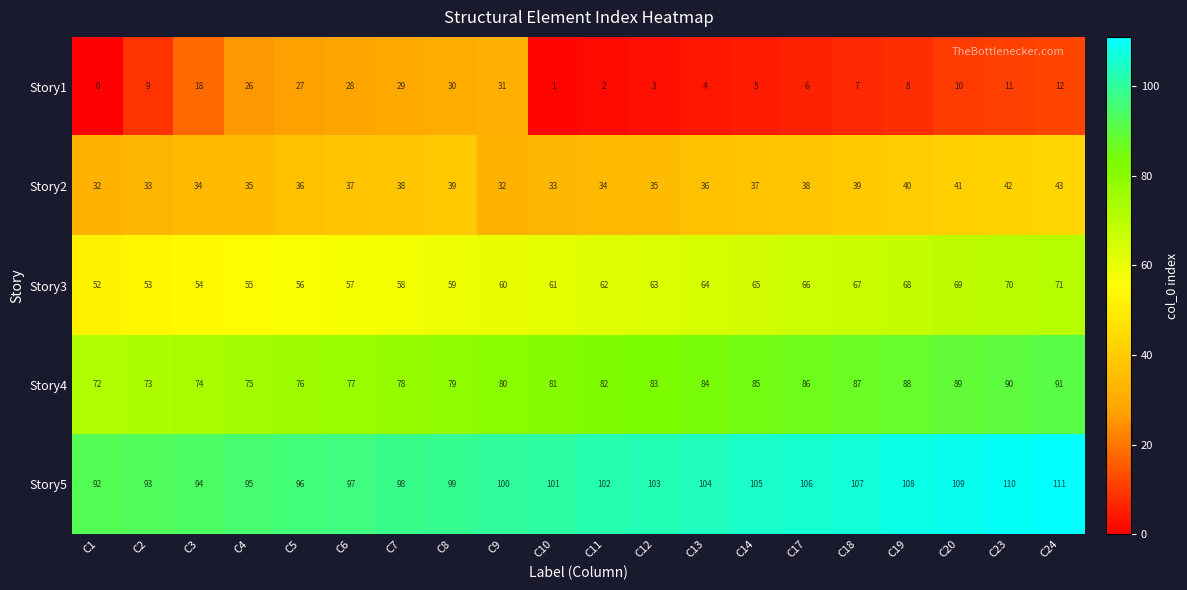

Rank the series at C9 from lowest to highest value.

Story1, Story2, Story3, Story4, Story5